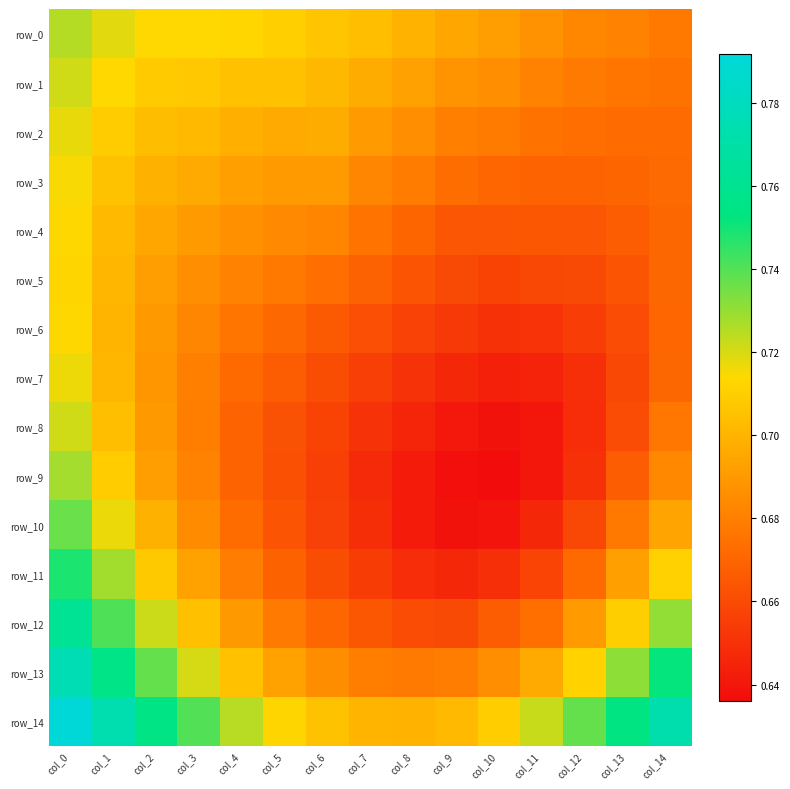

The value of row_10 at col_9 is 0.3. True or false?

False